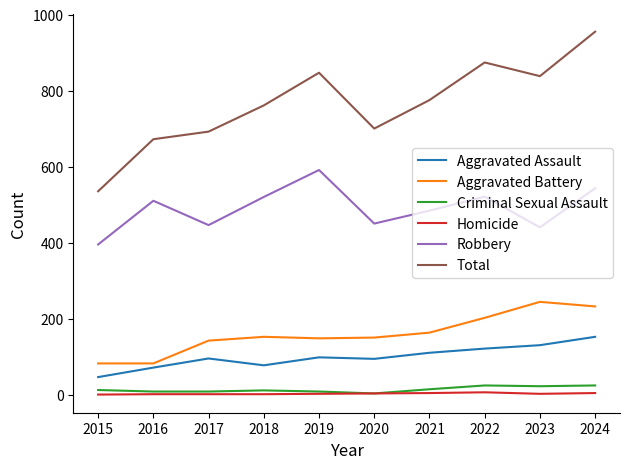

True or false: Aggravated Assault and Aggravated Battery cross at least once.

False